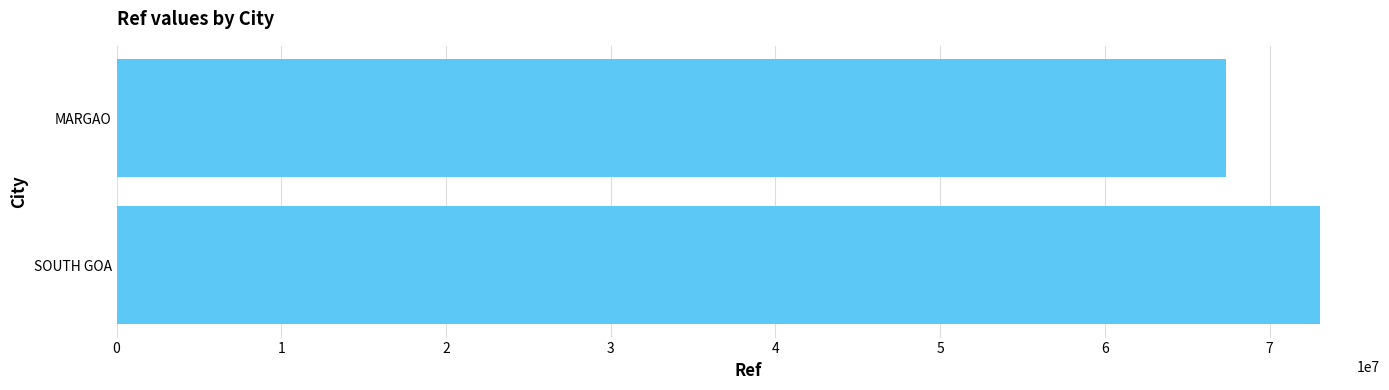

What is the sum of all values?

140387092